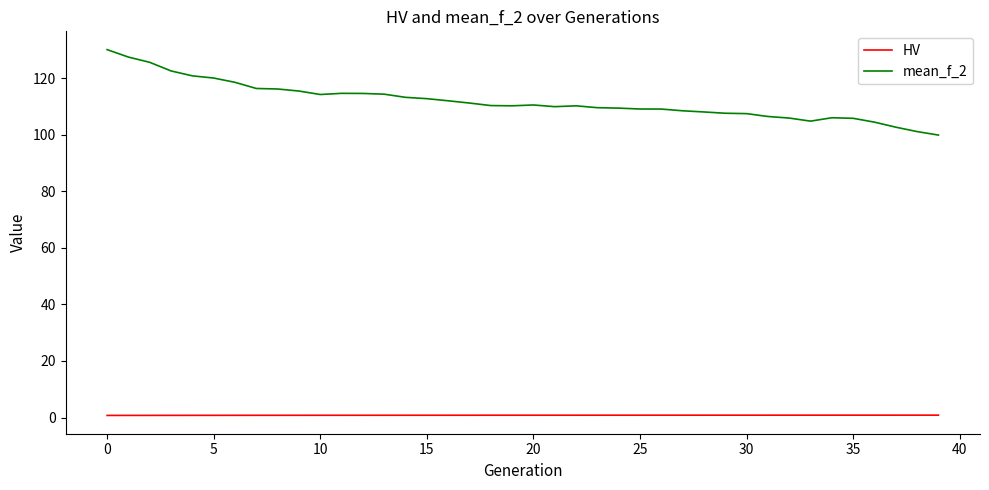

What is the average value of the mean_f_2 series?

112.0